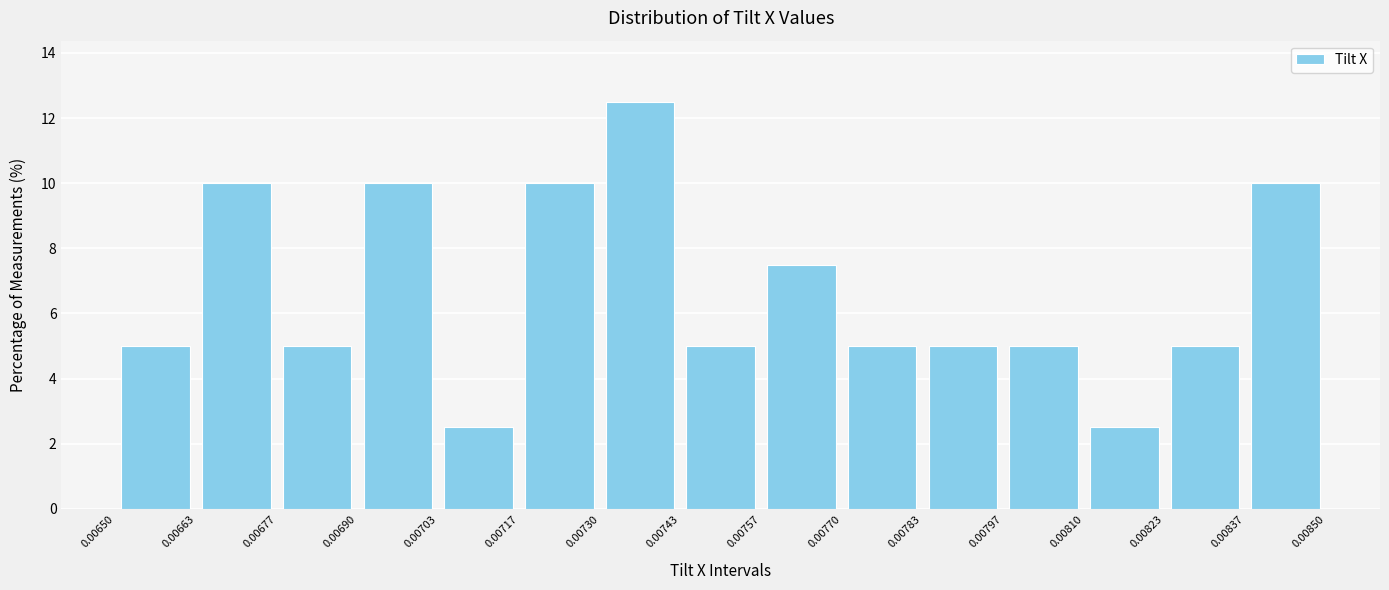

How tall is the bar that spans 0.00783 to 0.00797 on the x-axis? The values are not printed on the chart, so give them approximately, as read against the axis.

5.0